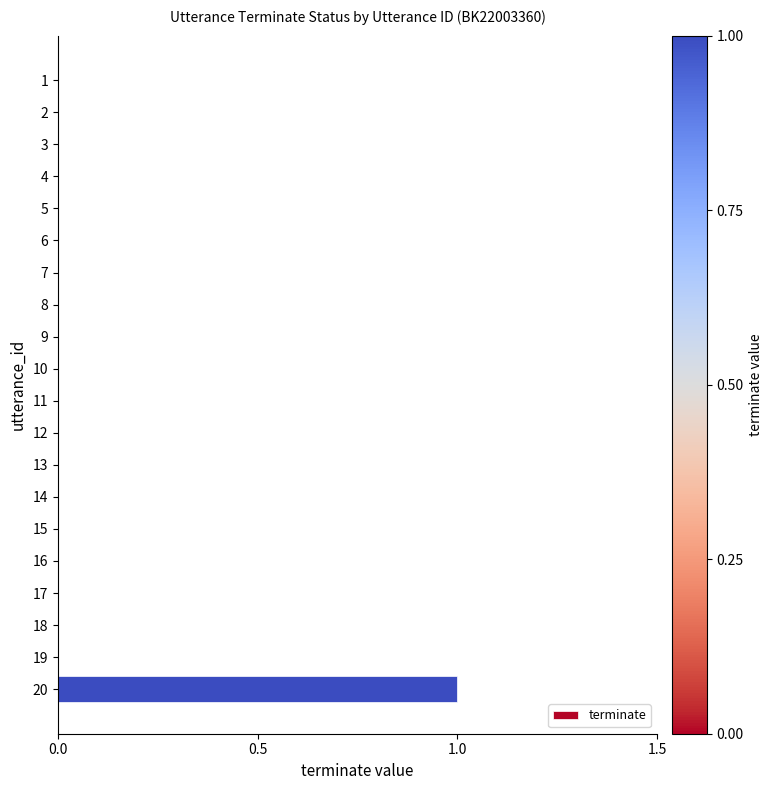

The chart shows a value of 2 at 20. True or false?

False